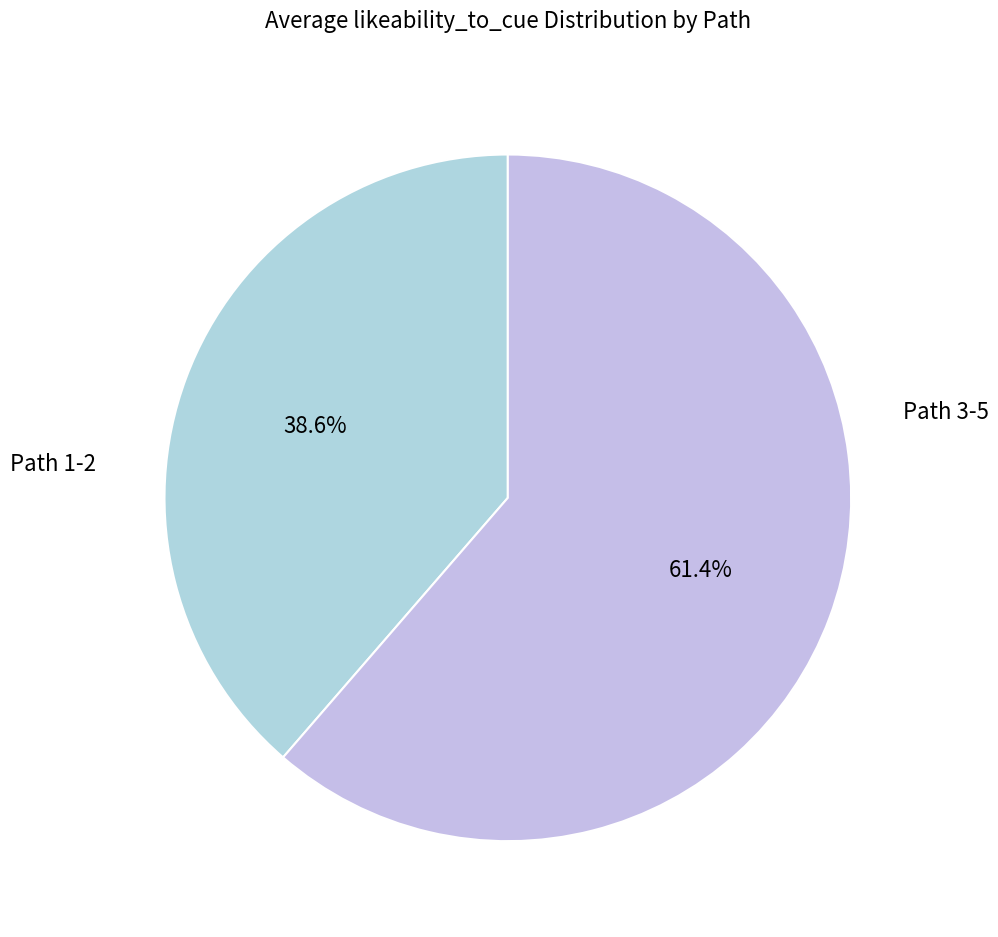

Count the number of slices in the pie.

2